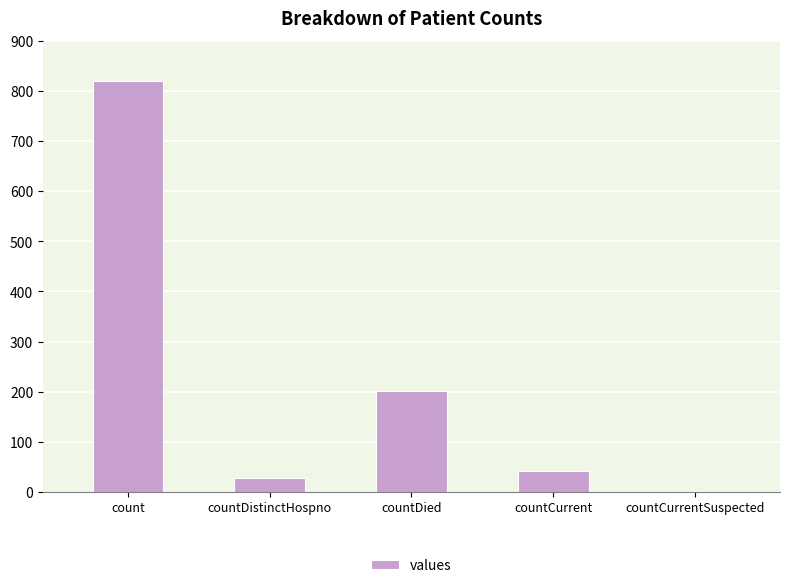

Reading left to right, transcribe all the data shown in this chart.

821	27	202	41	0